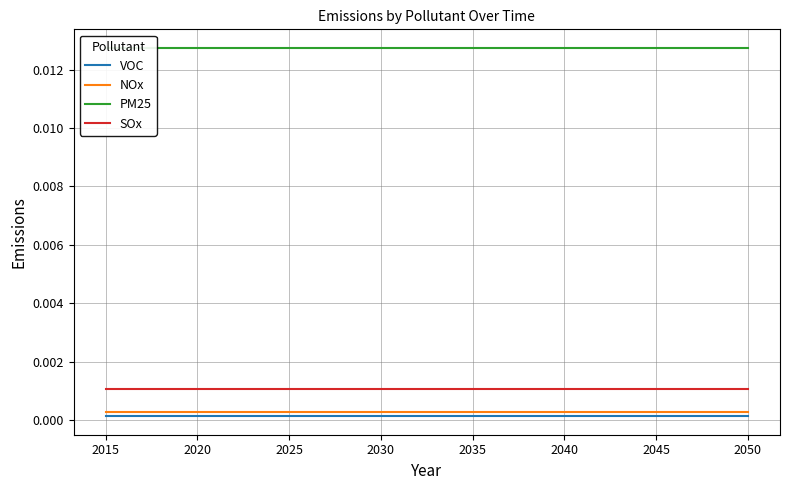

True or false: NOx and SOx intersect in this chart.

False